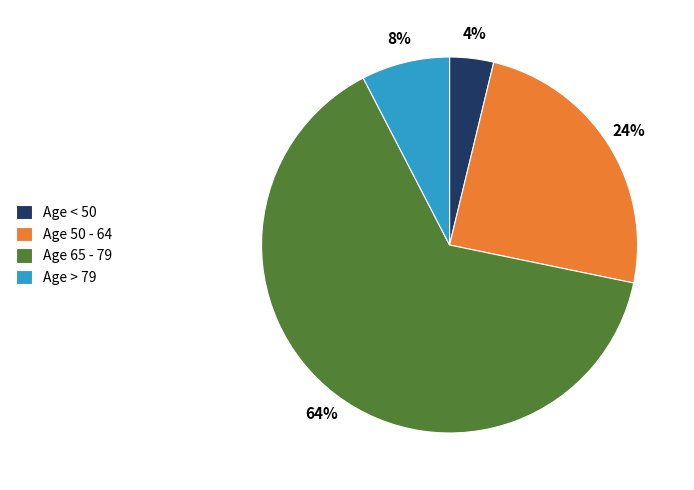

Rank the categories by value from lowest to highest.

Age < 50, Age > 79, Age 50 - 64, Age 65 - 79